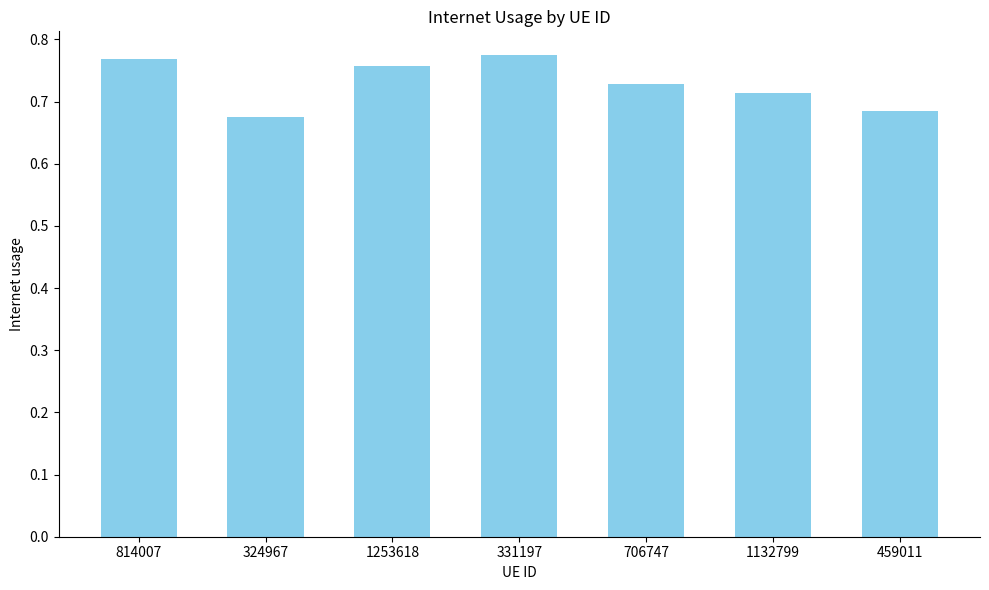

How many bars are there in total?

7